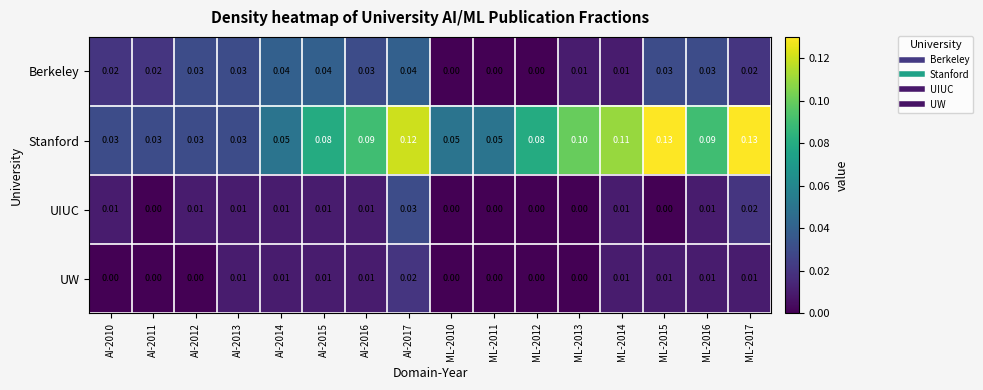

At how many categories does at least one series exceed 0?

16